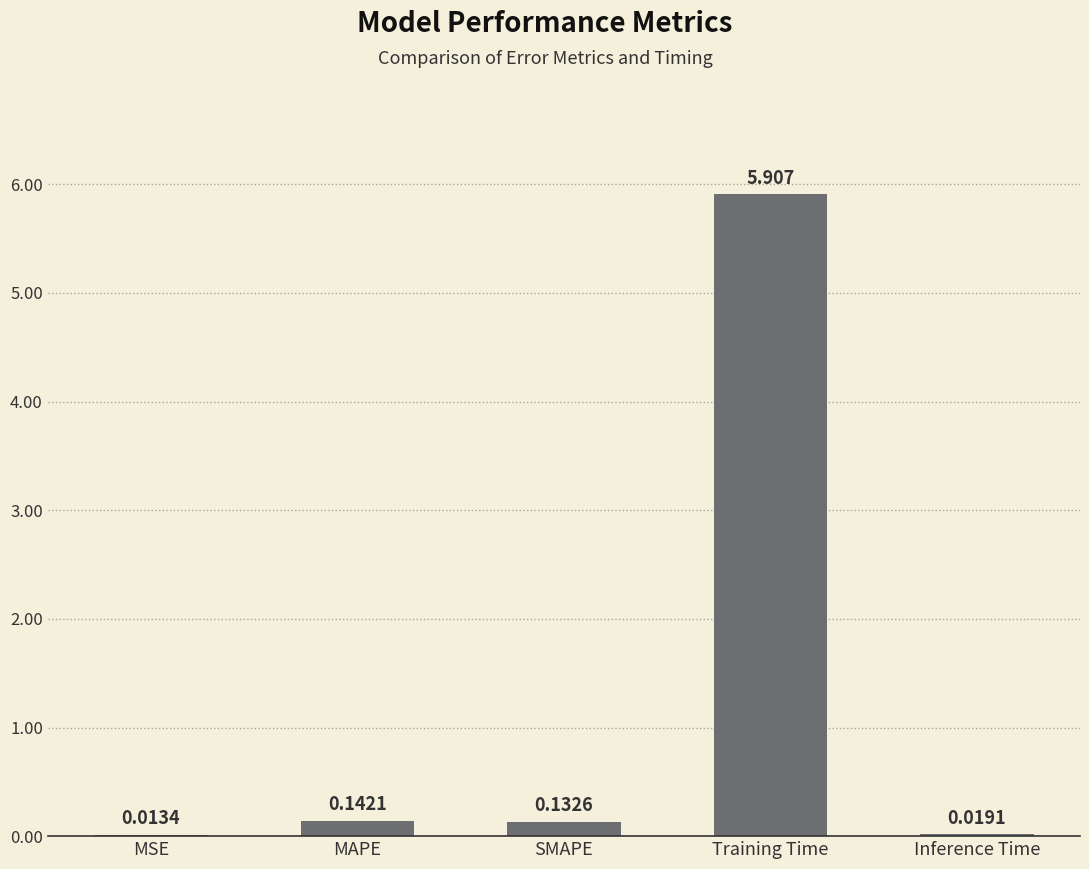

The chart shows a value of 8.0 at Training Time. True or false?

False